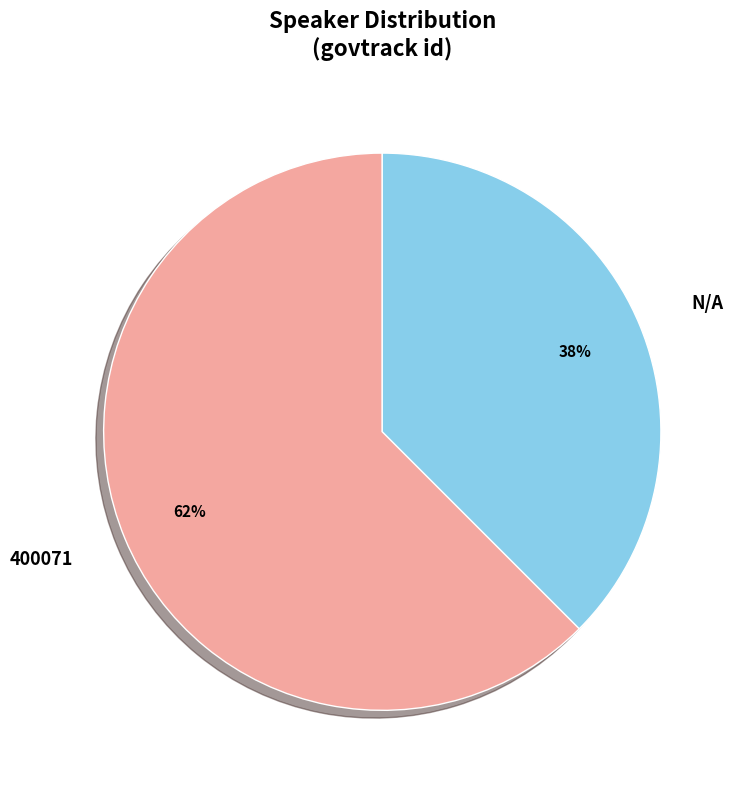

Does any single category account for the majority?

Yes